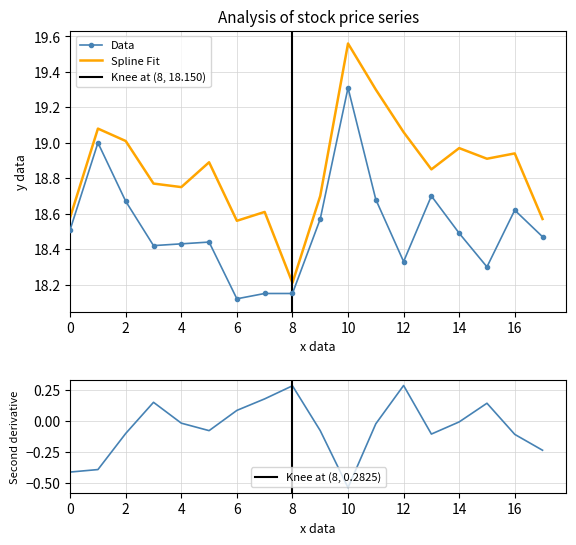

True or false: Close and High cross at least once.

False